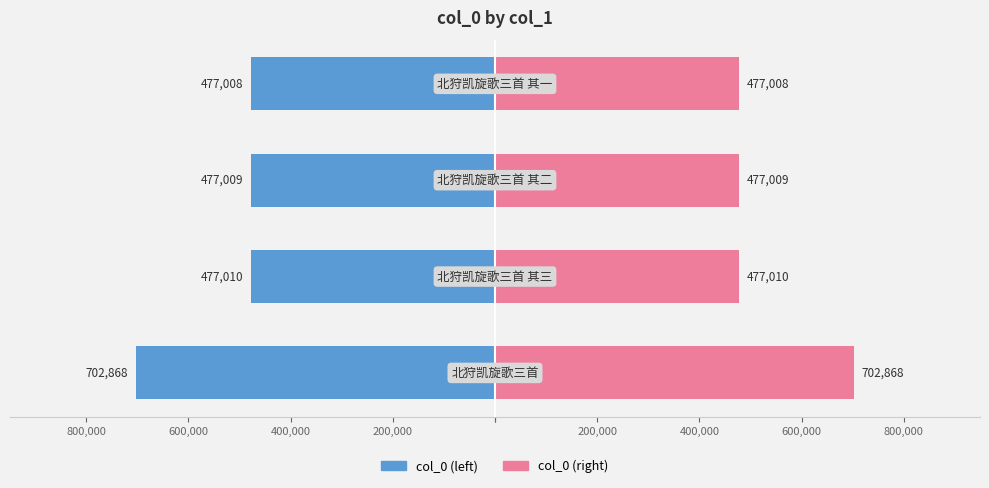

The col_0 series shows -779961 at 800,000. True or false?

False